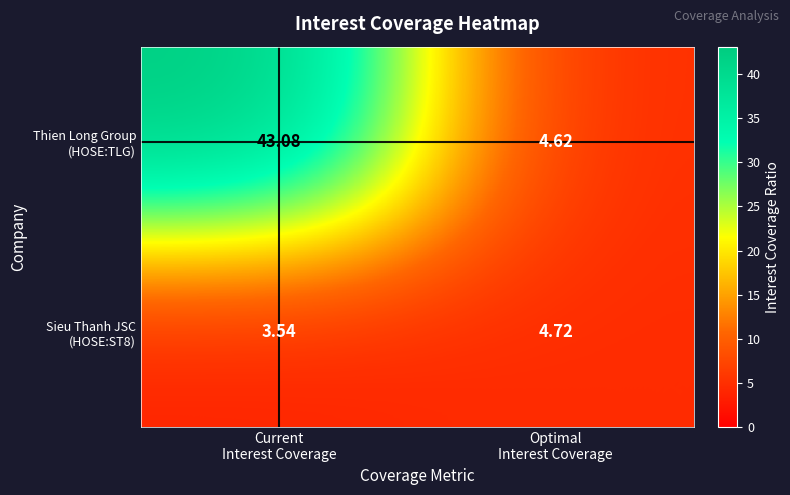

At which category is the sum across all series the highest?

Current
Interest Coverage